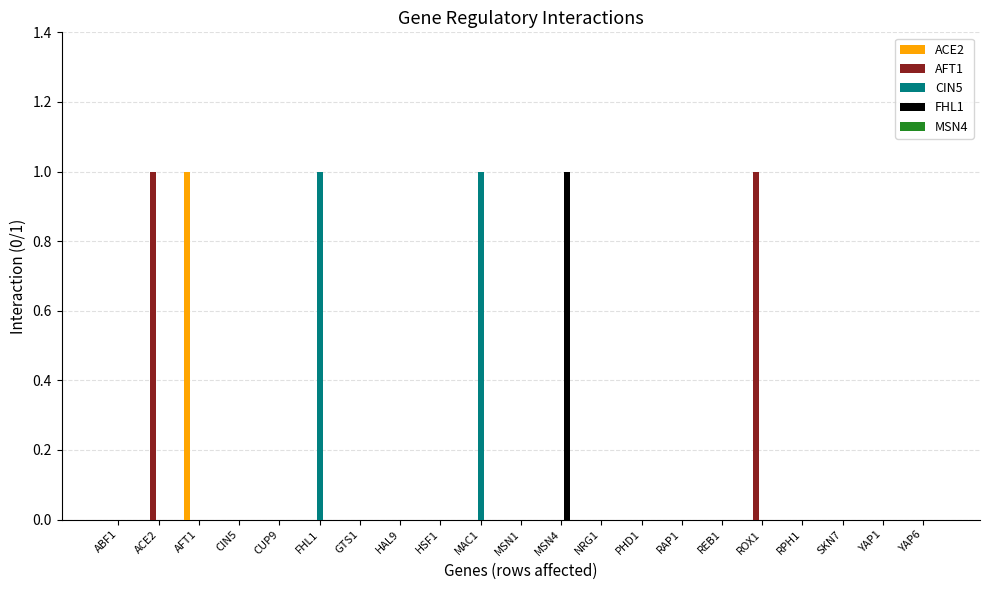

The value of CIN5 at YAP1 is -1. True or false?

False